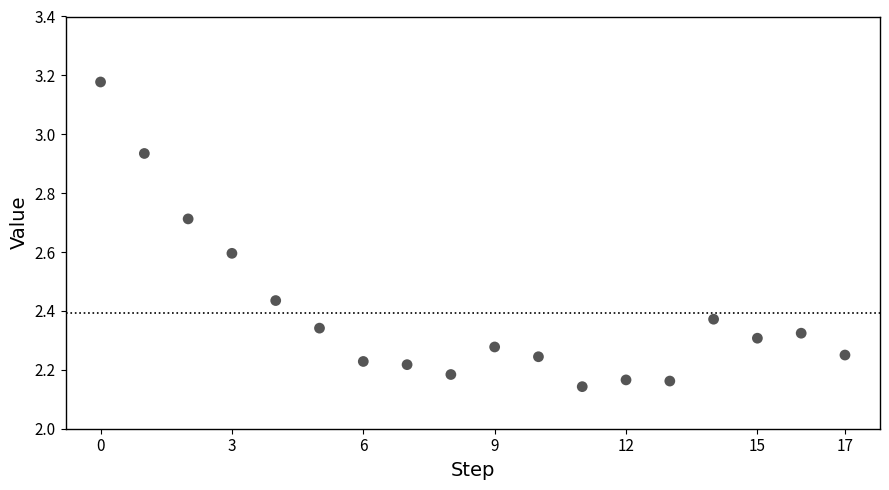

What is the range of Y values (max minus min)?

1.0